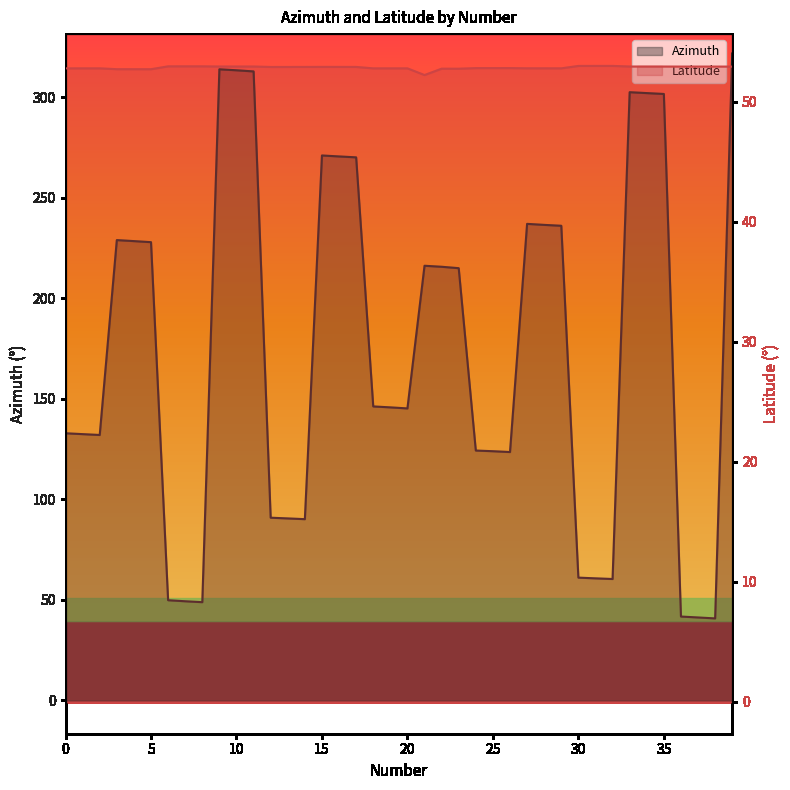

At which label is Latitude closest to 52?

21